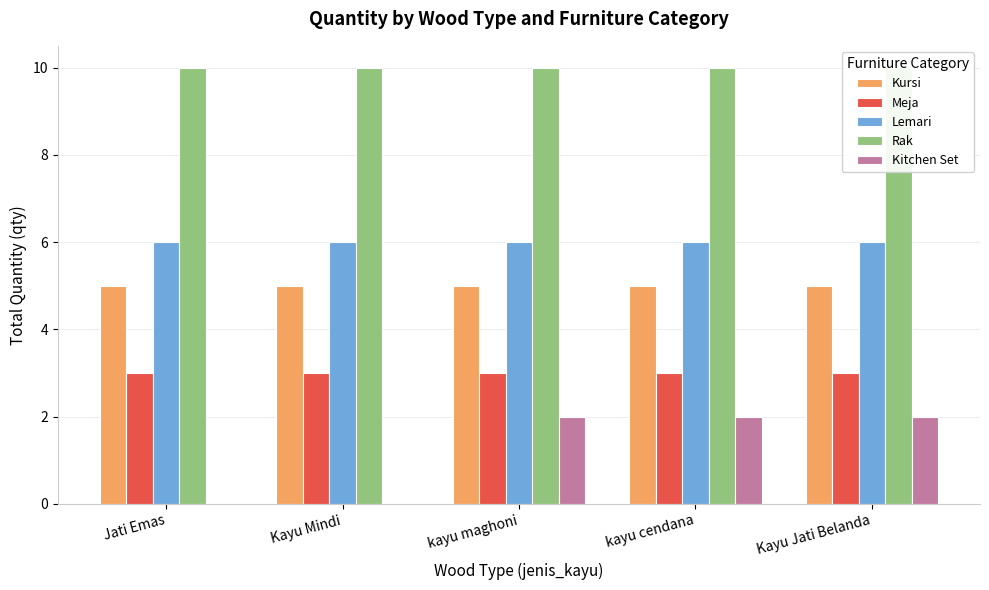

List the labels in order of Meja value, largest first.

Jati Emas, Kayu Mindi, kayu maghoni, kayu cendana, Kayu Jati Belanda